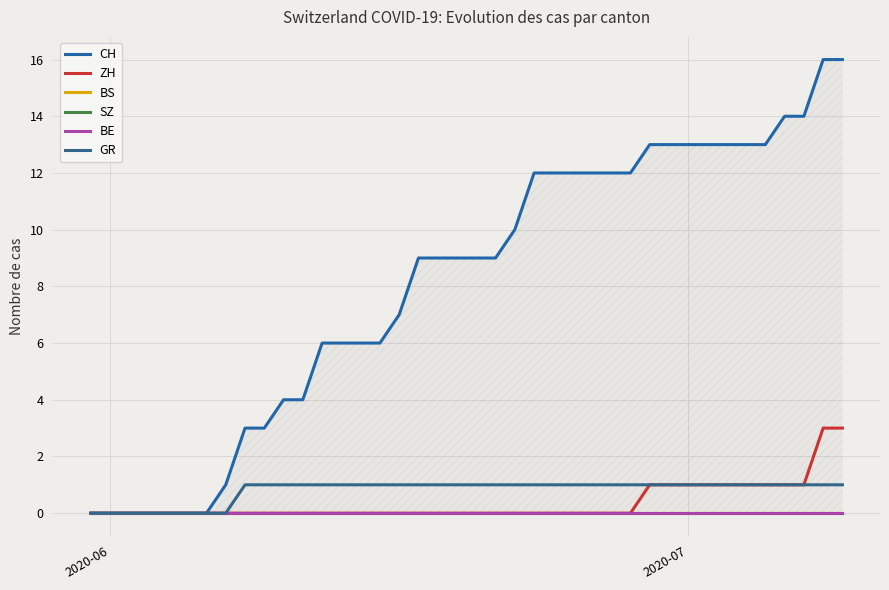

True or false: SZ and BE cross at least once.

False